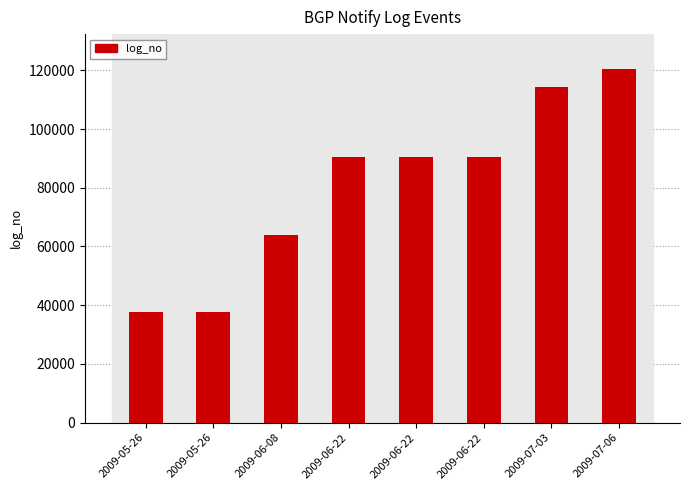

Between 2009-05-26 and 2009-06-22, which is larger?

2009-06-22